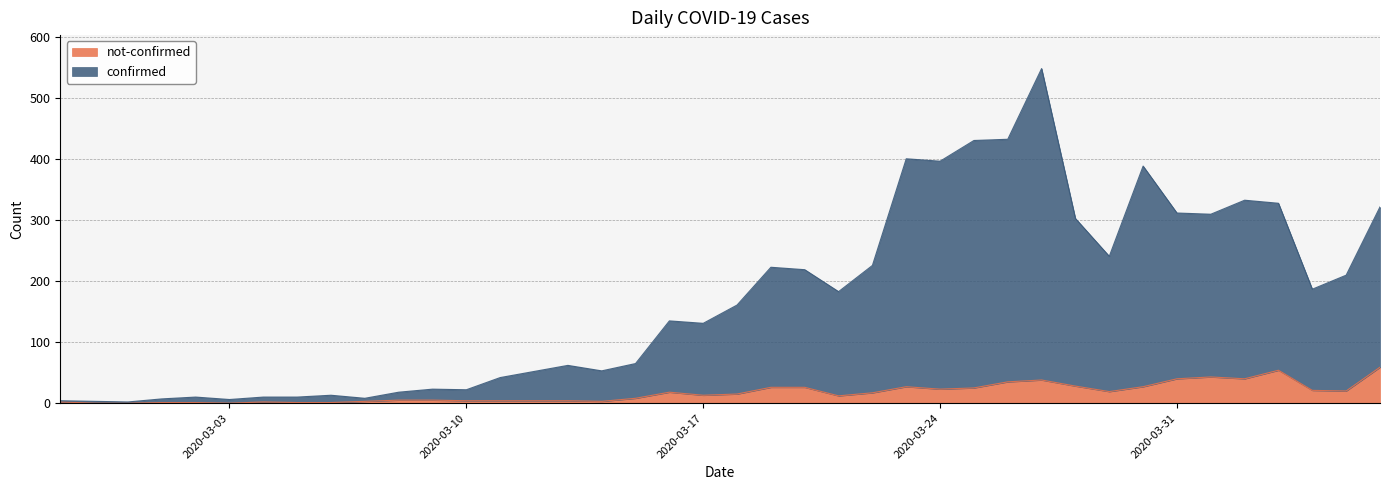

Rank the categories by not-confirmed value from highest to lowest.

2020-04-06, 2020-04-03, 2020-04-01, 2020-03-31, 2020-04-02, 2020-03-27, 2020-03-26, 2020-03-28, 2020-03-23, 2020-03-30, 2020-03-19, 2020-03-20, 2020-03-25, 2020-03-24, 2020-04-04, 2020-04-05, 2020-03-29, 2020-03-16, 2020-03-22, 2020-03-18, 2020-03-17, 2020-03-21, 2020-03-15, 2020-03-08, 2020-03-09, 2020-03-10, 2020-03-11, 2020-03-12, 2020-03-13, 2020-03-07, 2020-03-14, 2020-02-27, 2020-03-04, 2020-03-01, 2020-03-02, 2020-03-05, 2020-03-06, 2020-02-28, 2020-02-29, 2020-03-03